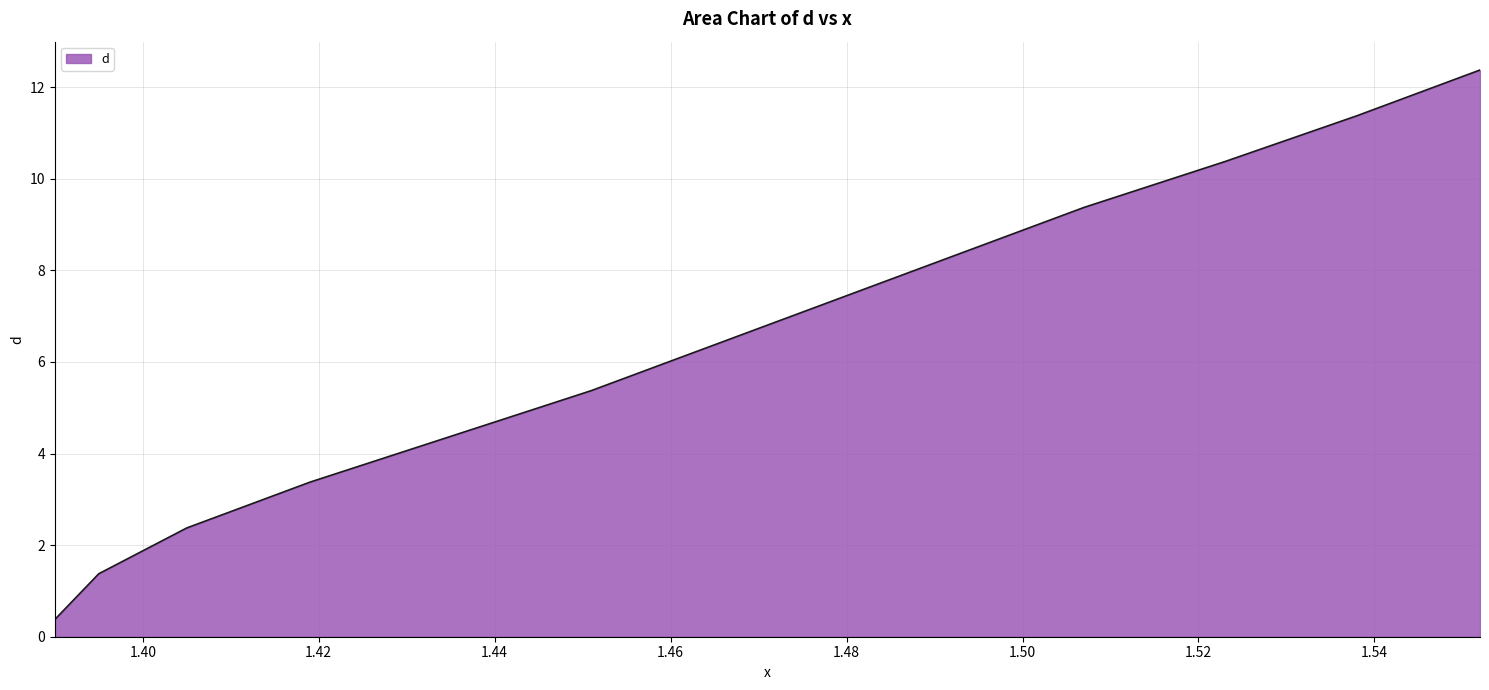

How many lines are shown in the chart?

1